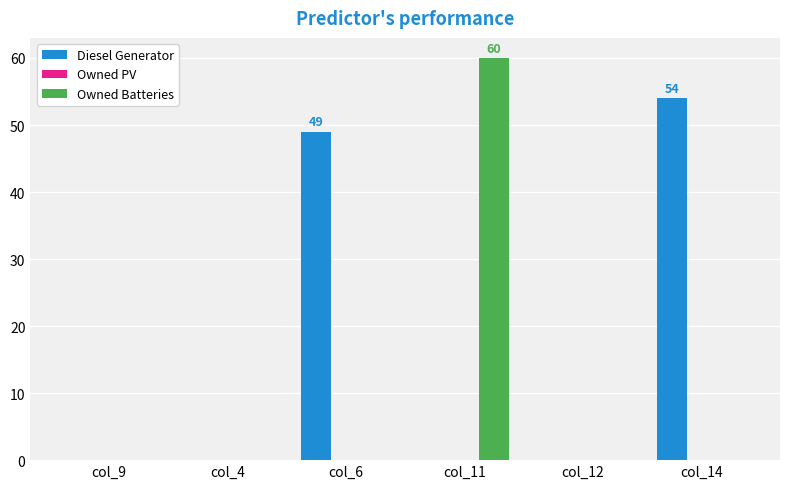

The value of Owned Batteries at col_12 is 0. True or false?

True